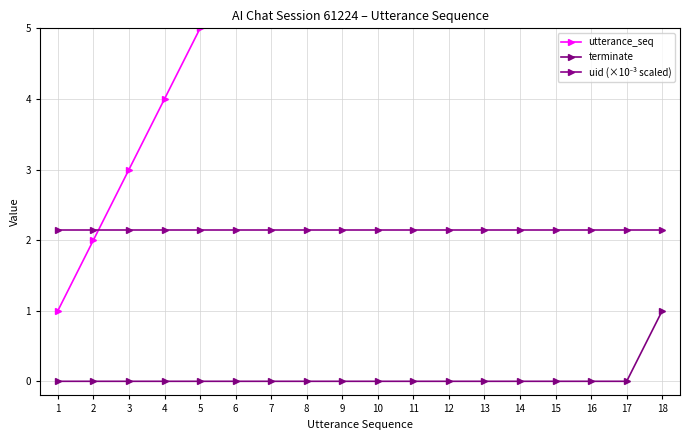

Reading left to right, what are all the values shown in this chart?

utterance_seq: 1.0	2.0	3.0	4.0	5.0	6.0	7.0	8.0	9.0	10.0	11.0	12.0	13.0	14.0	15.0	16.0	17.0	18.0
terminate: 0.0	0.0	0.0	0.0	0.0	0.0	0.0	0.0	0.0	0.0	0.0	0.0	0.0	0.0	0.0	0.0	0.0	1.0
uid (×10⁻³ scaled): 2.1	2.1	2.1	2.1	2.1	2.1	2.1	2.1	2.1	2.1	2.1	2.1	2.1	2.1	2.1	2.1	2.1	2.1